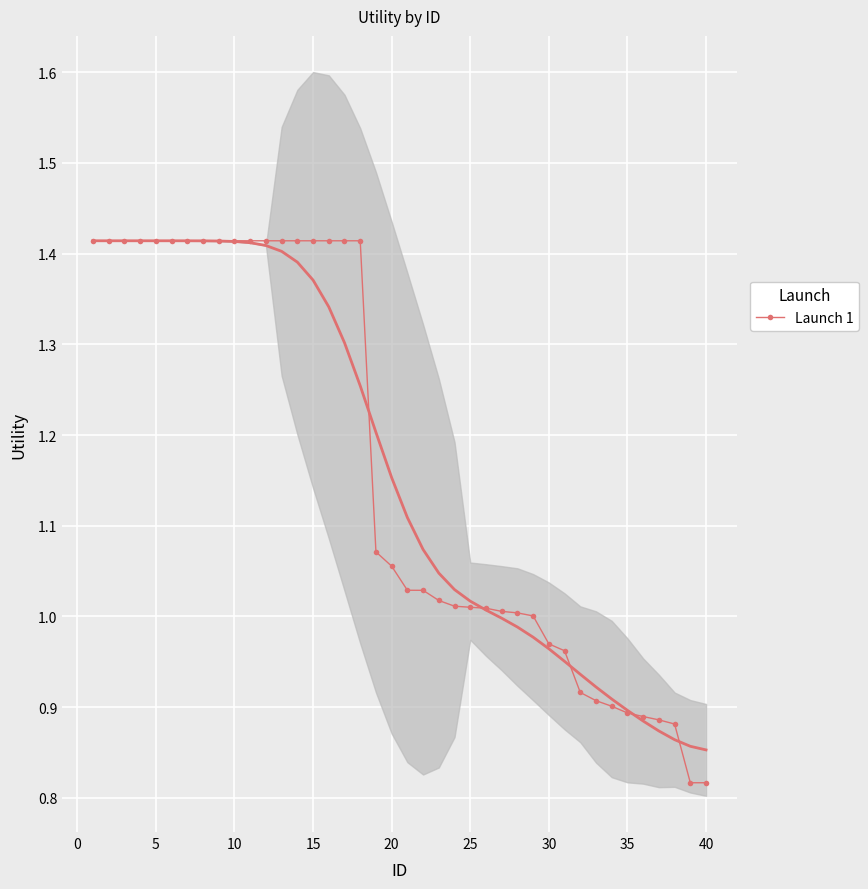

True or false: there are more than 2 points higher than both neighbors.

False